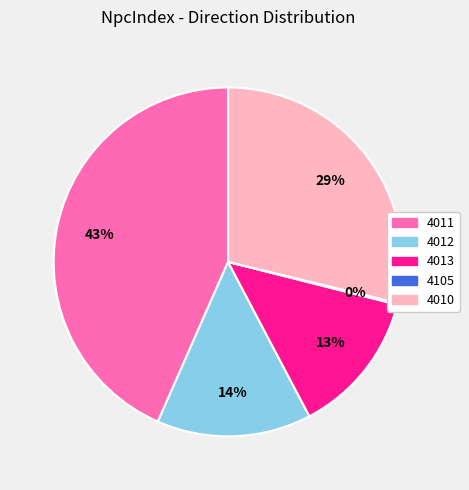

Does 4013 account for over 50% of the chart?

No